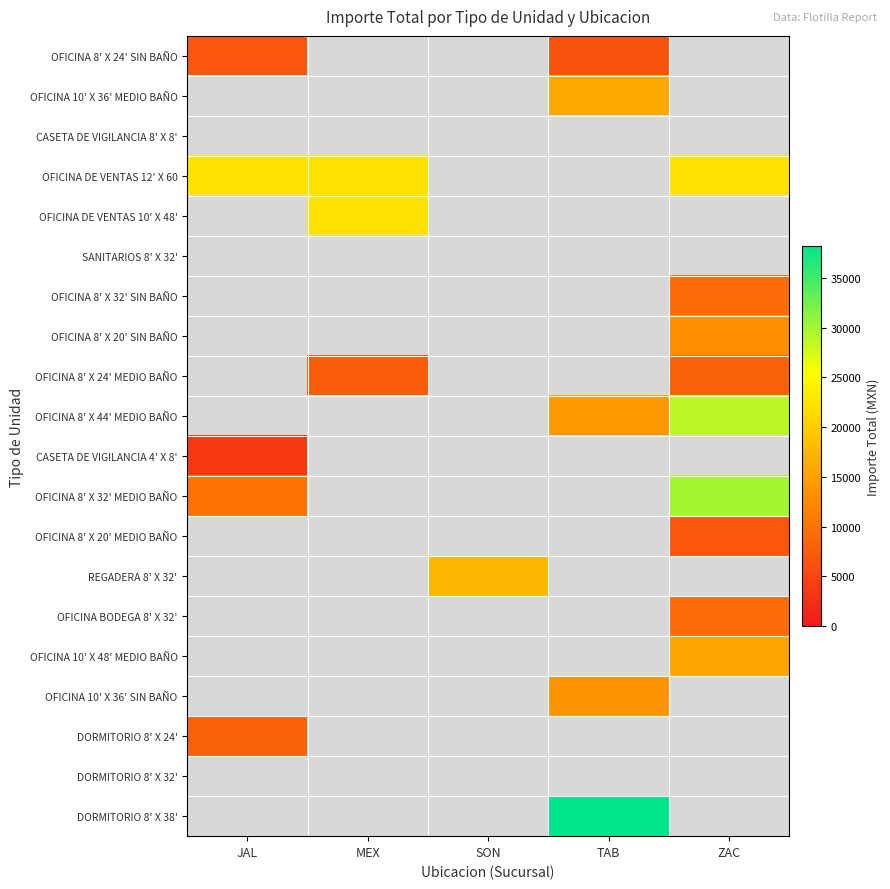

True or false: OFICINA 8' X 32' MEDIO BAÑO has a value of 49782.1 at ZAC.

False